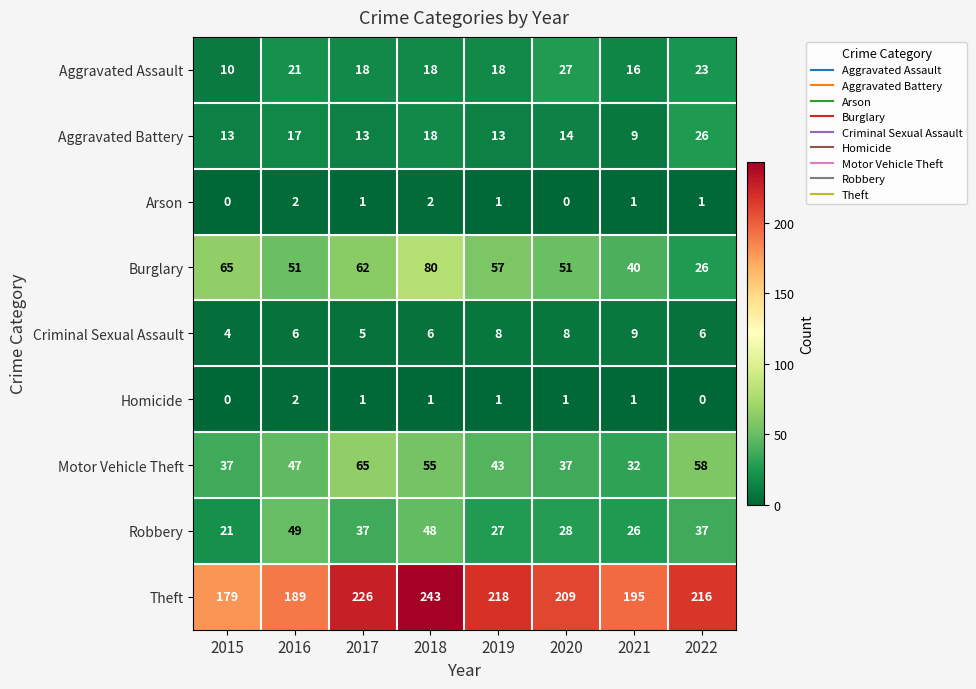

What is the total value across all series at 2019?

386